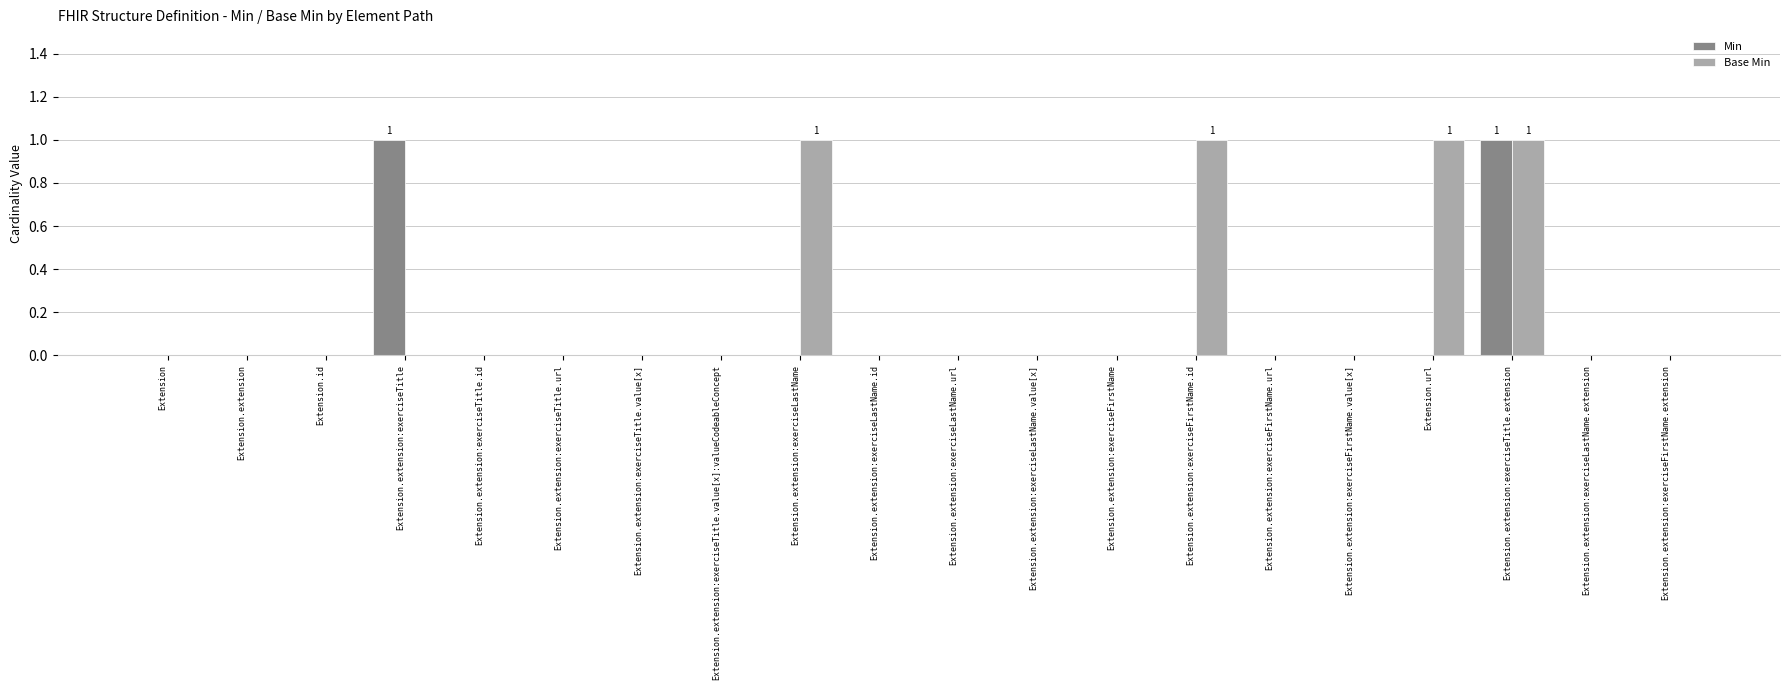

Reading right to left, transcribe all the data shown in this chart.

Min: Extension.extension:exerciseFirstName.extension=0	Extension.extension:exerciseLastName.extension=0	Extension.extension:exerciseTitle.extension=1	Extension.url=0	Extension.extension:exerciseFirstName.value[x]=0	Extension.extension:exerciseFirstName.url=0	Extension.extension:exerciseFirstName.id=0	Extension.extension:exerciseFirstName=0	Extension.extension:exerciseLastName.value[x]=0	Extension.extension:exerciseLastName.url=0	Extension.extension:exerciseLastName.id=0	Extension.extension:exerciseLastName=0	Extension.extension:exerciseTitle.value[x]:valueCodeableConcept=0	Extension.extension:exerciseTitle.value[x]=0	Extension.extension:exerciseTitle.url=0	Extension.extension:exerciseTitle.id=0	Extension.extension:exerciseTitle=1	Extension.id=0	Extension.extension=0	Extension=0
Base Min: Extension.extension:exerciseFirstName.extension=0	Extension.extension:exerciseLastName.extension=0	Extension.extension:exerciseTitle.extension=1	Extension.url=1	Extension.extension:exerciseFirstName.value[x]=0	Extension.extension:exerciseFirstName.url=0	Extension.extension:exerciseFirstName.id=1	Extension.extension:exerciseFirstName=0	Extension.extension:exerciseLastName.value[x]=0	Extension.extension:exerciseLastName.url=0	Extension.extension:exerciseLastName.id=0	Extension.extension:exerciseLastName=1	Extension.extension:exerciseTitle.value[x]:valueCodeableConcept=0	Extension.extension:exerciseTitle.value[x]=0	Extension.extension:exerciseTitle.url=0	Extension.extension:exerciseTitle.id=0	Extension.extension:exerciseTitle=0	Extension.id=0	Extension.extension=0	Extension=0